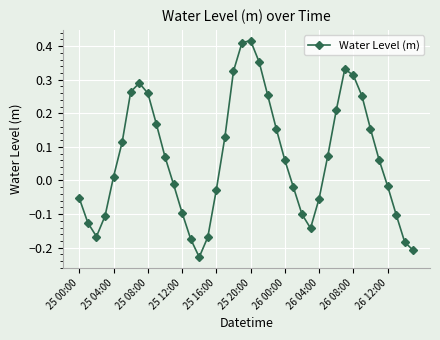

How many points are lower than both their immediate neighbors (excluding endpoints)?

3